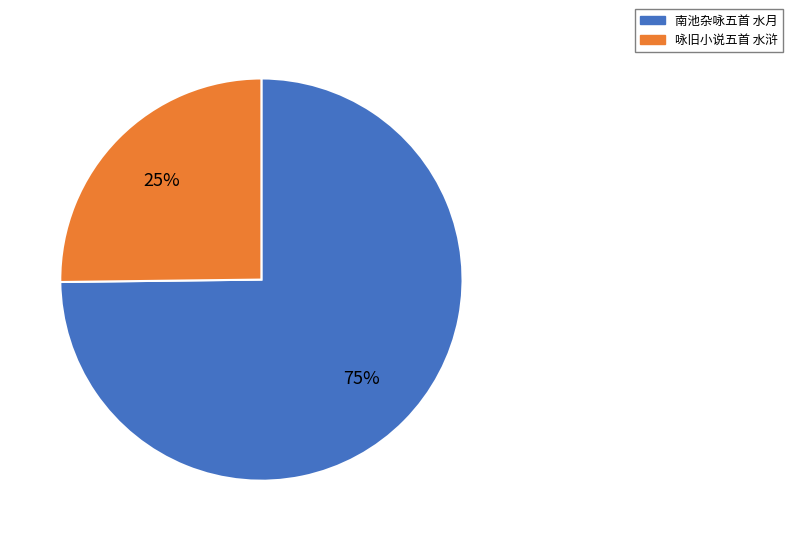

Which has a higher value, 咏旧小说五首 水浒 or 南池杂咏五首 水月?

南池杂咏五首 水月